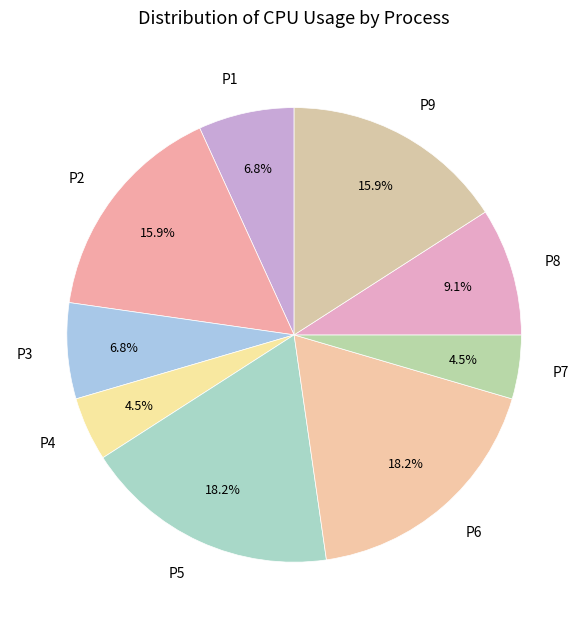

To the nearest percent, what percentage of the pie is P8?

9%